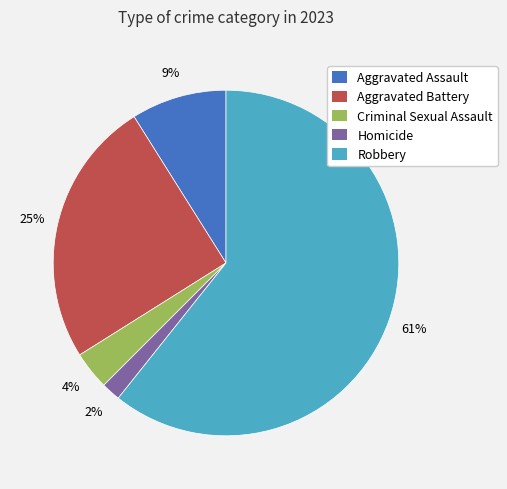

Combined, do Robbery and Criminal Sexual Assault account for over 50%?

Yes